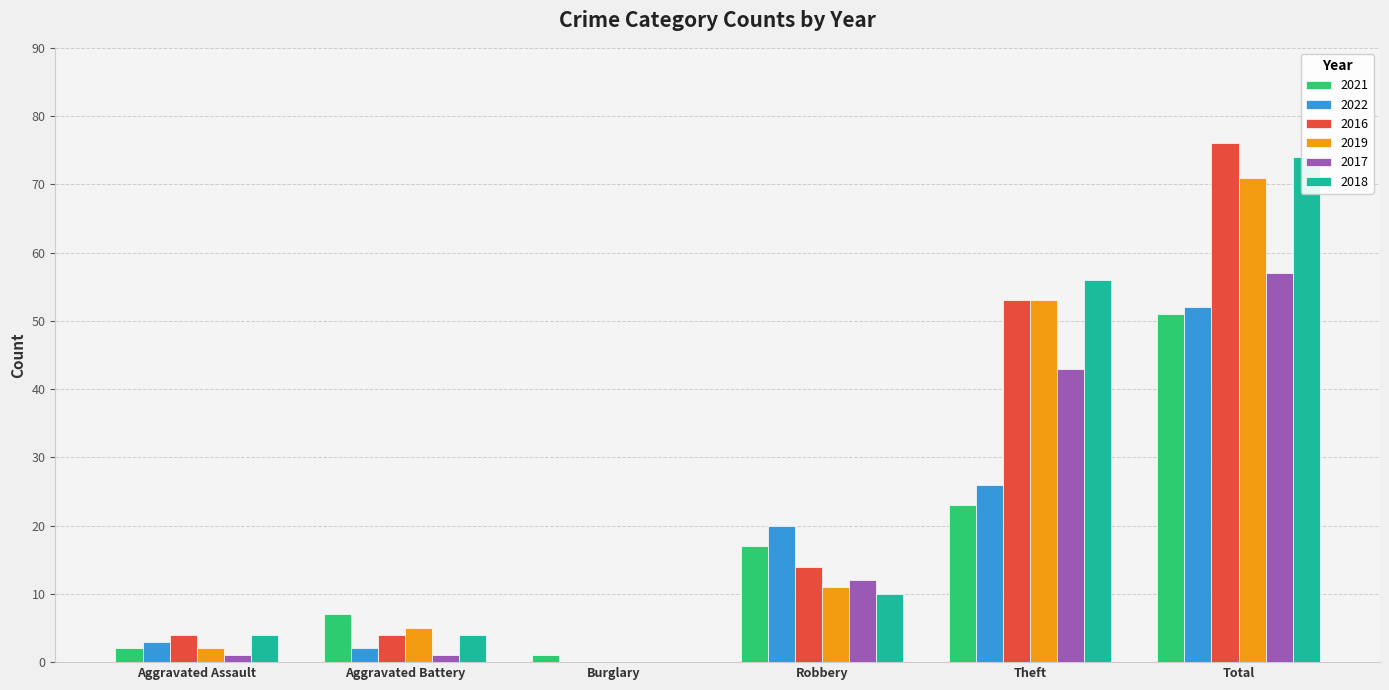

Between Burglary and Theft, which series saw the biggest shift?

2018